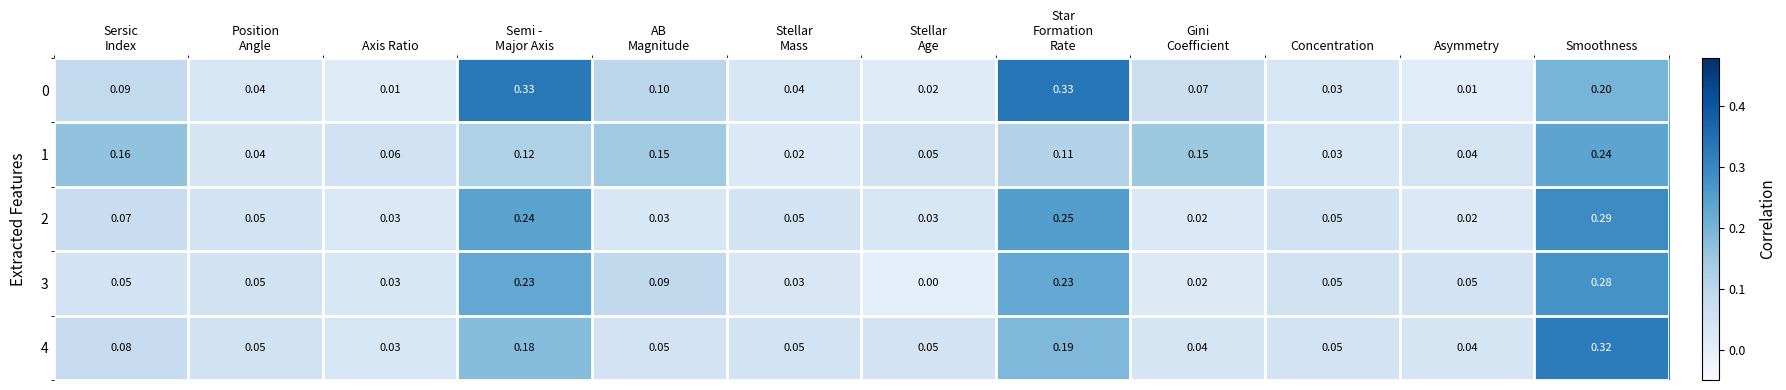

Which category has the highest value in the 4 series?

Smoothness